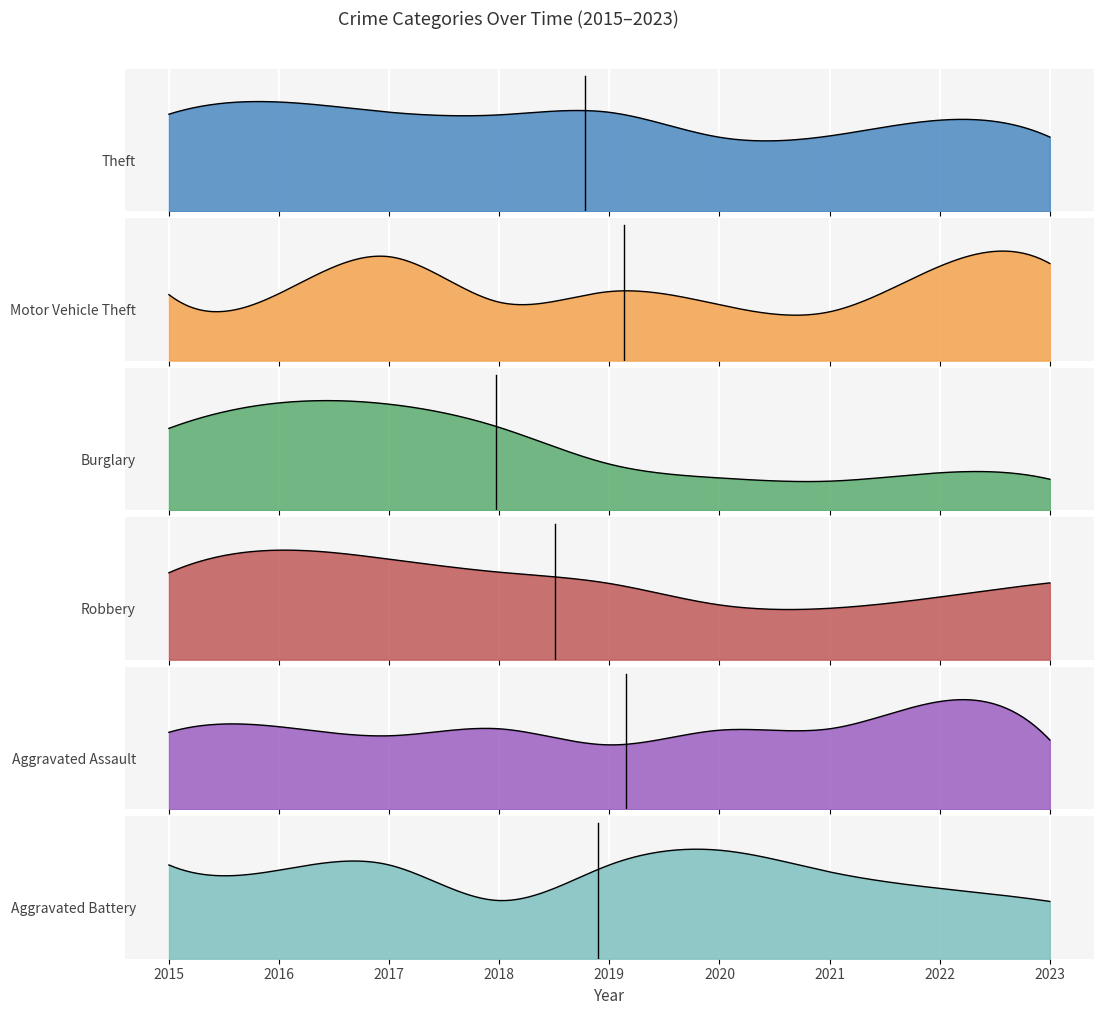

The value of Aggravated Battery at 2018 is 67. True or false?

True